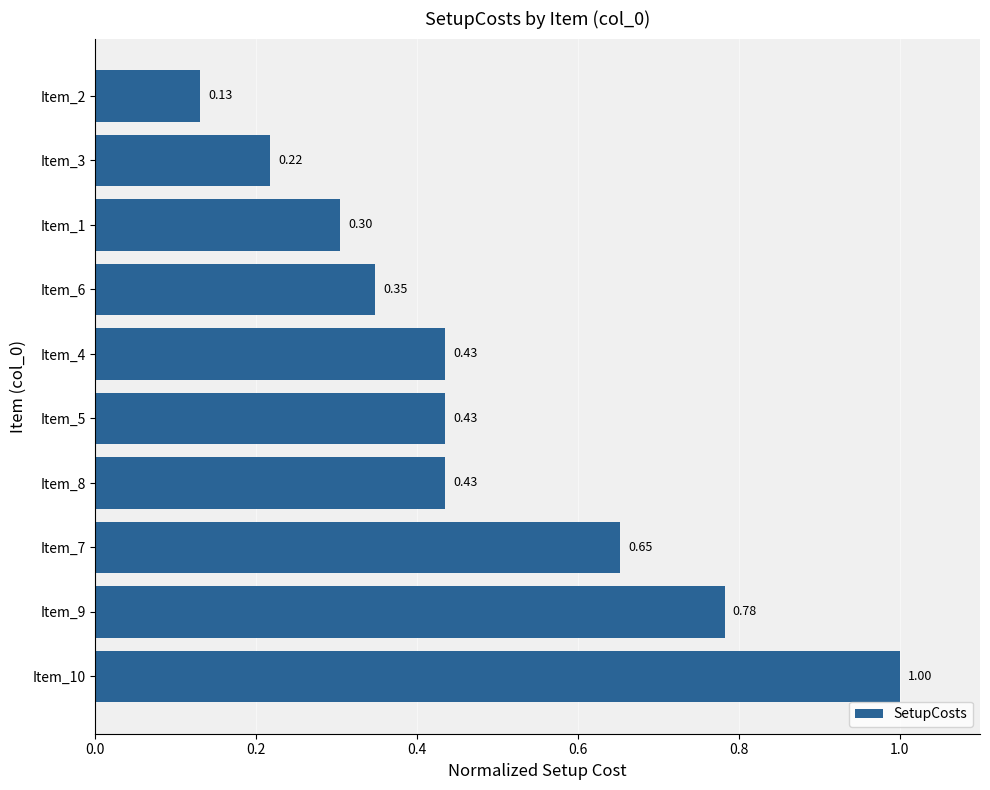

Which has a higher value, Item_1 or Item_8?

Item_8